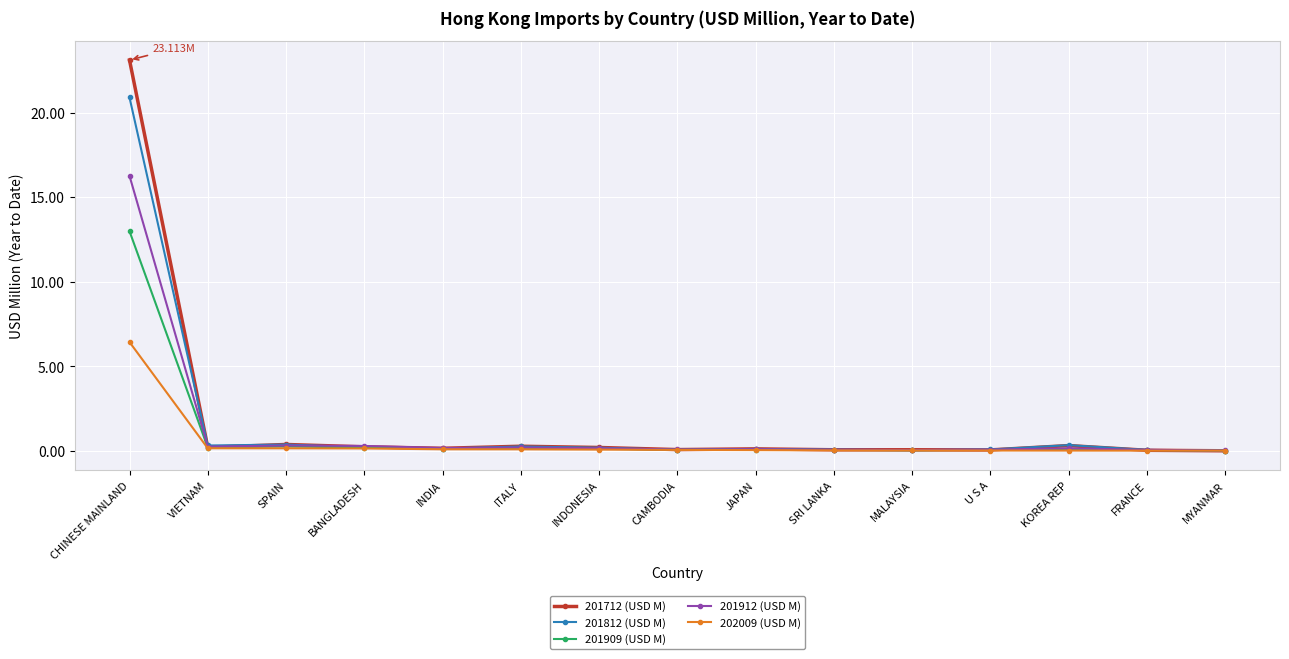

Does the chart display data point markers on the line(s)?

Yes